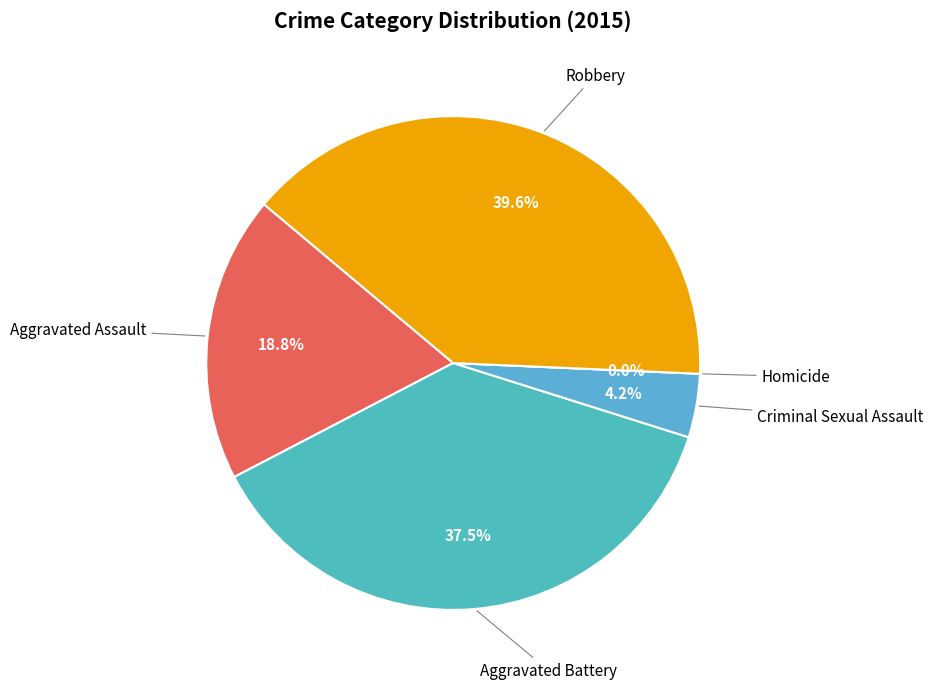

What percentage is the Criminal Sexual Assault slice, to the nearest percent?

4%